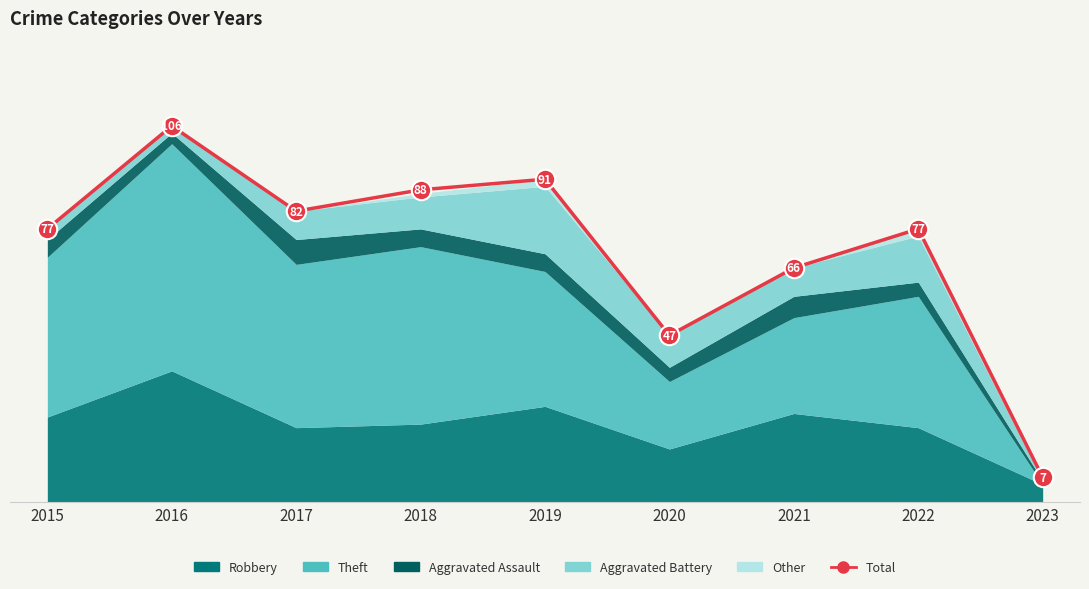

Reading left to right, what are all the values shown in this chart?

2015=77	2016=106	2017=82	2018=88	2019=91	2020=47	2021=66	2022=77	2023=7